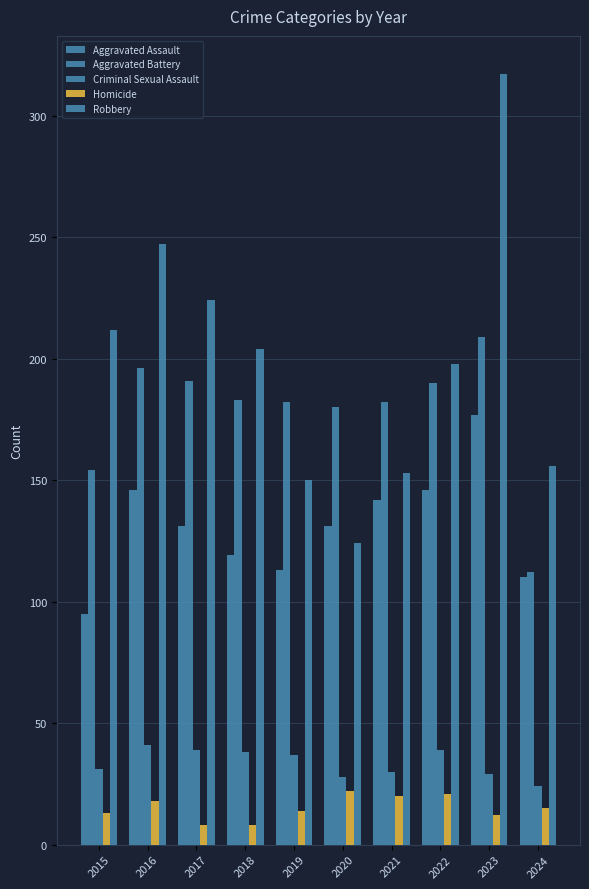

How many values in the Aggravated Assault series are below 131?

4